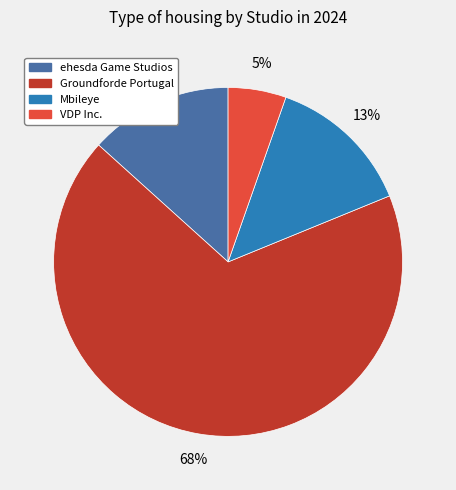

Between Groundforde Portugal and Mbileye, which is larger?

Groundforde Portugal